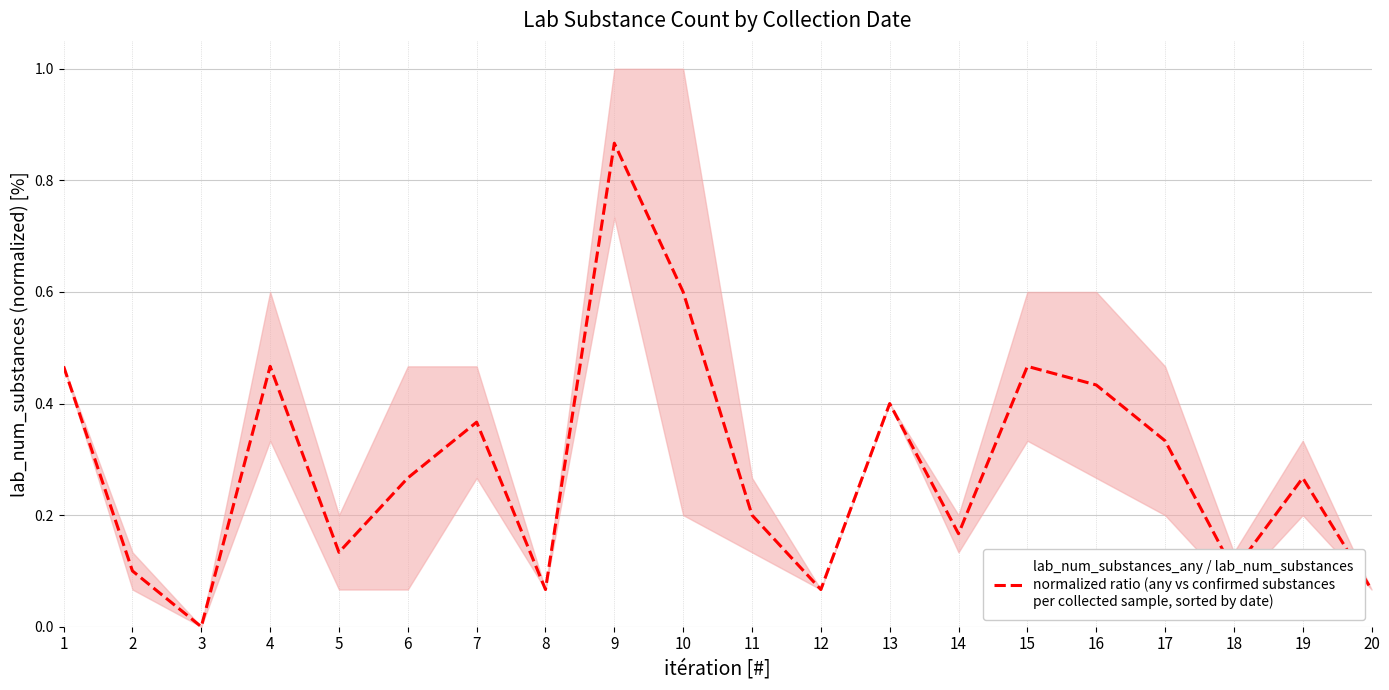

Where is the data nearest to the value 0?

3